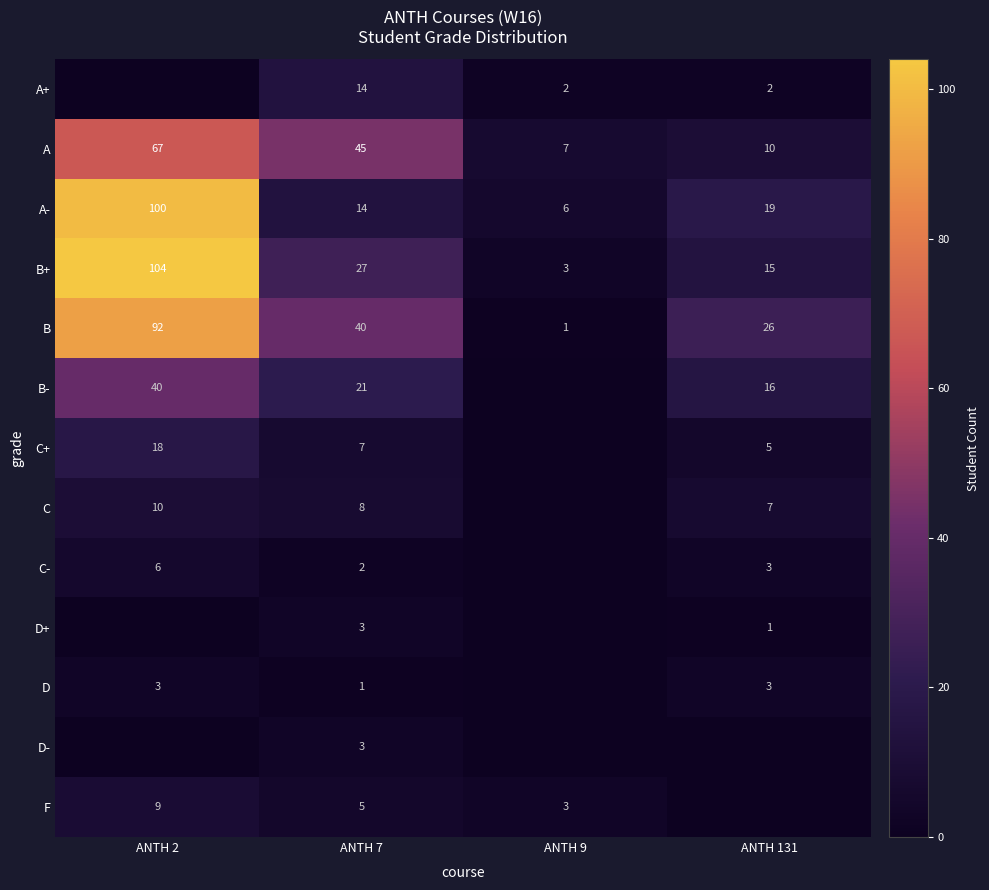

Rank the categories by A value from lowest to highest.

ANTH 9, ANTH 131, ANTH 7, ANTH 2